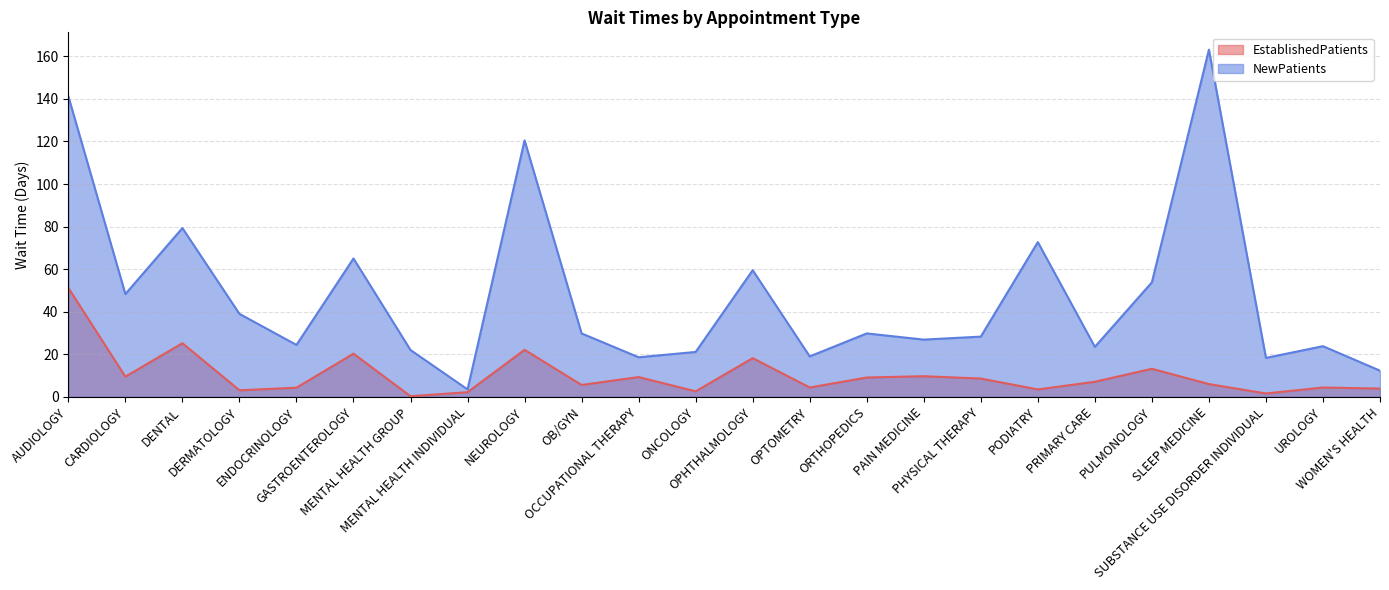

Reading left to right, extract all data points from this chart.

EstablishedPatients: 51.2	9.5	25.2	3.1	4.3	20.3	0.3	2.2	22.1	5.6	9.3	2.6	18.2	4.4	9.1	9.7	8.6	3.5	7.1	13.2	6.0	1.6	4.4	3.9
NewPatients: 141.2	48.3	79.3	39.0	24.4	65.0	22.0	3.5	120.5	29.8	18.6	21.1	59.5	19.0	29.8	26.9	28.3	72.7	23.5	53.8	163.1	18.3	23.8	12.3